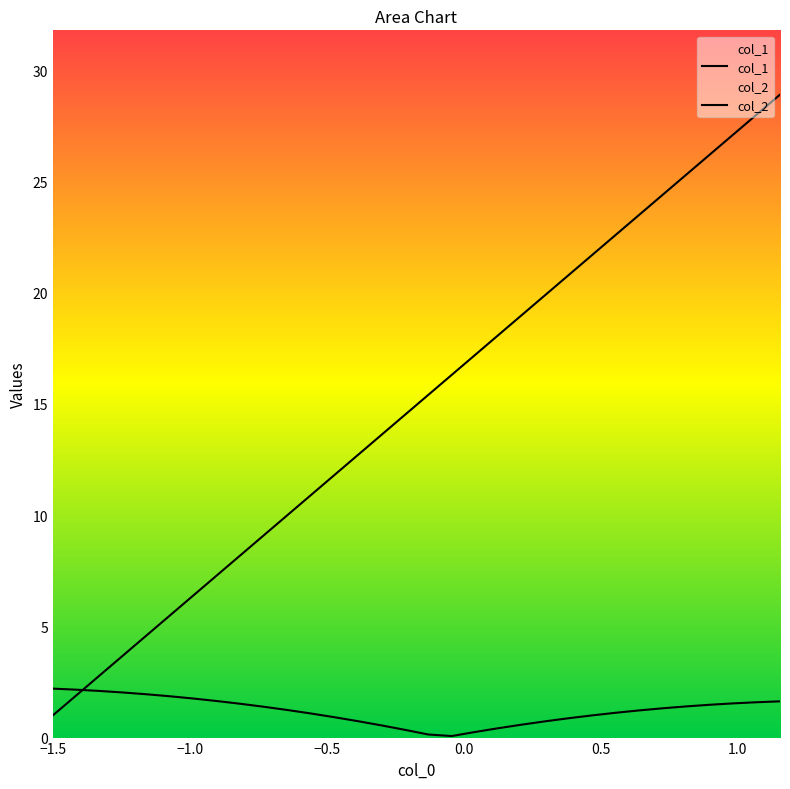

Which series has the widest spread of values?

col_2